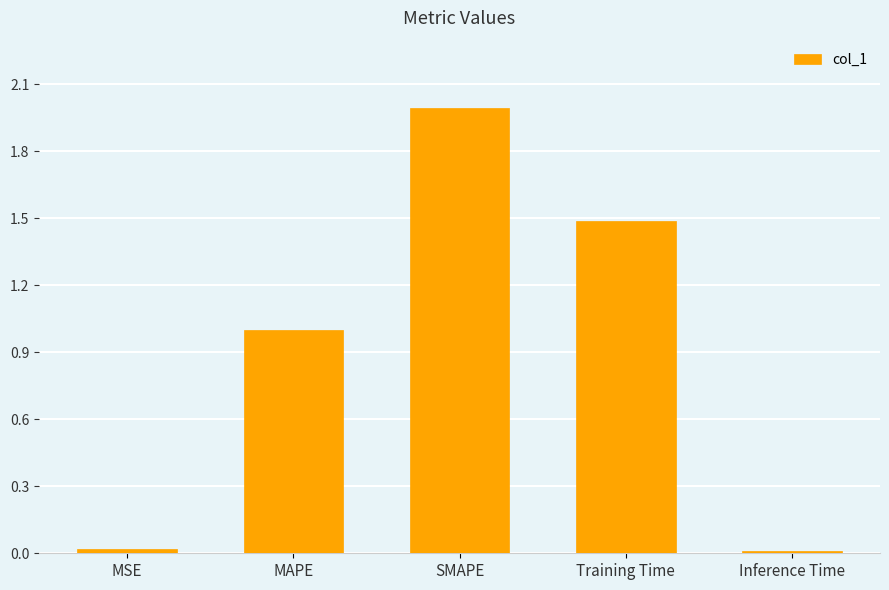

What is the sum of all values?

4.5